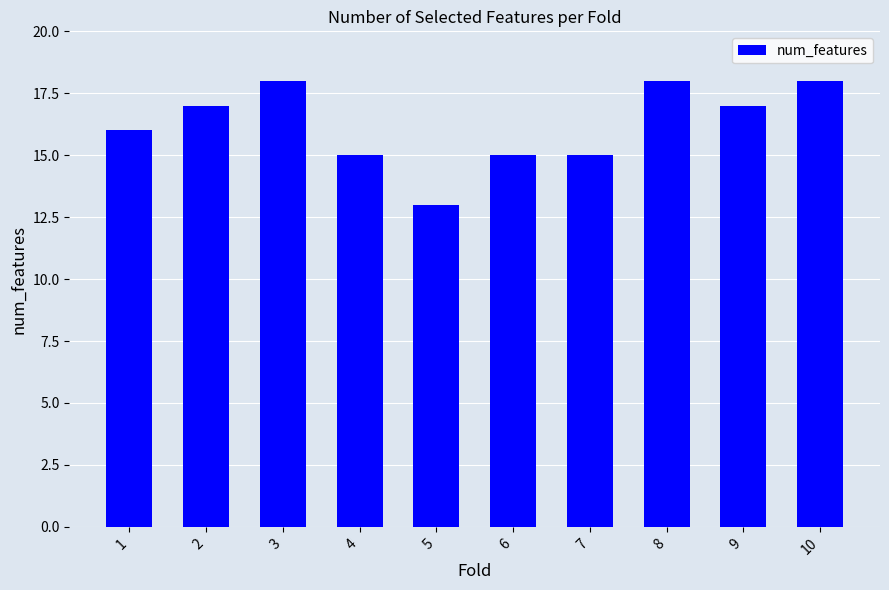

Count the values in the range 15 to 18.

9